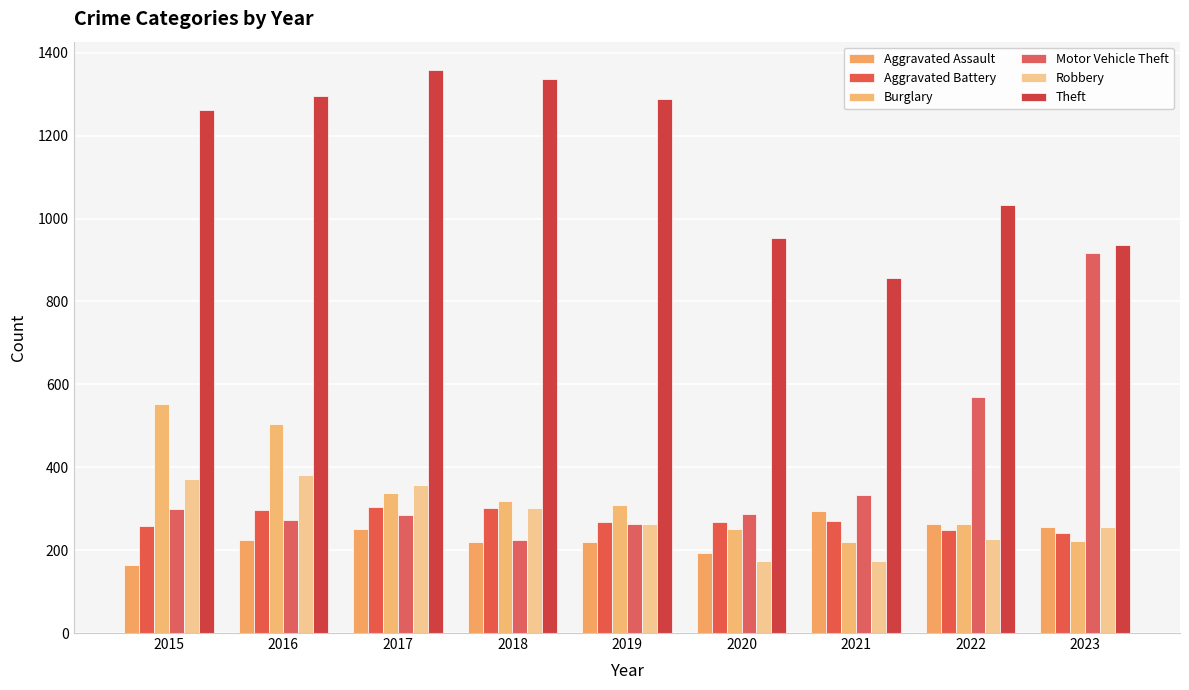

Is the value of Robbery at 2022 greater than the value of Burglary at 2019?

No